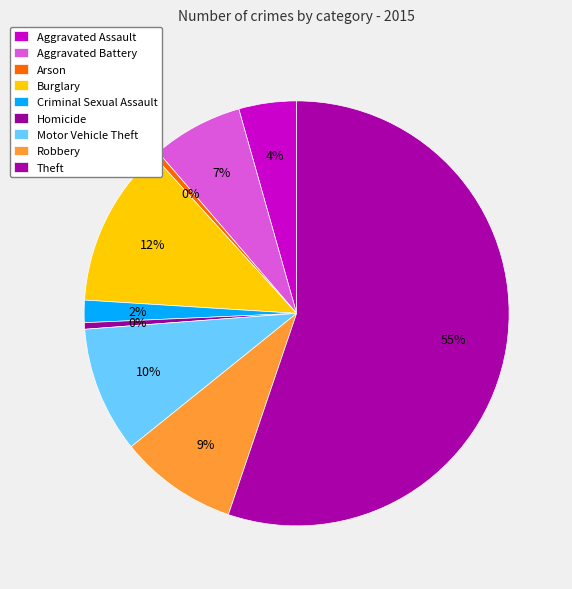

Is the sum of Motor Vehicle Theft and Robbery greater than half?

No